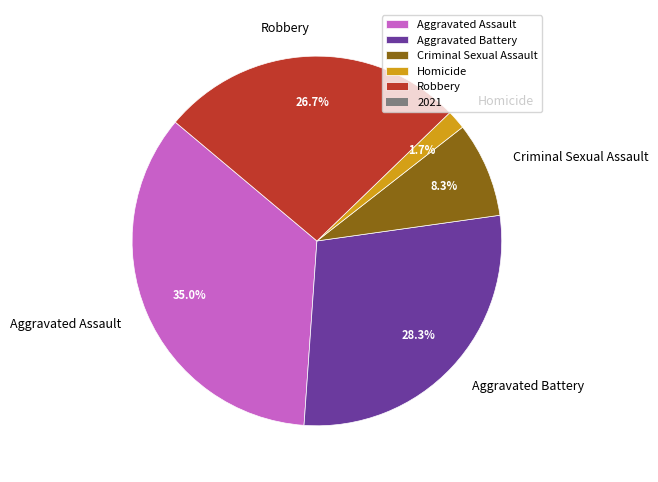

Rank the categories by value from highest to lowest.

Aggravated Assault, Aggravated Battery, Robbery, Criminal Sexual Assault, Homicide